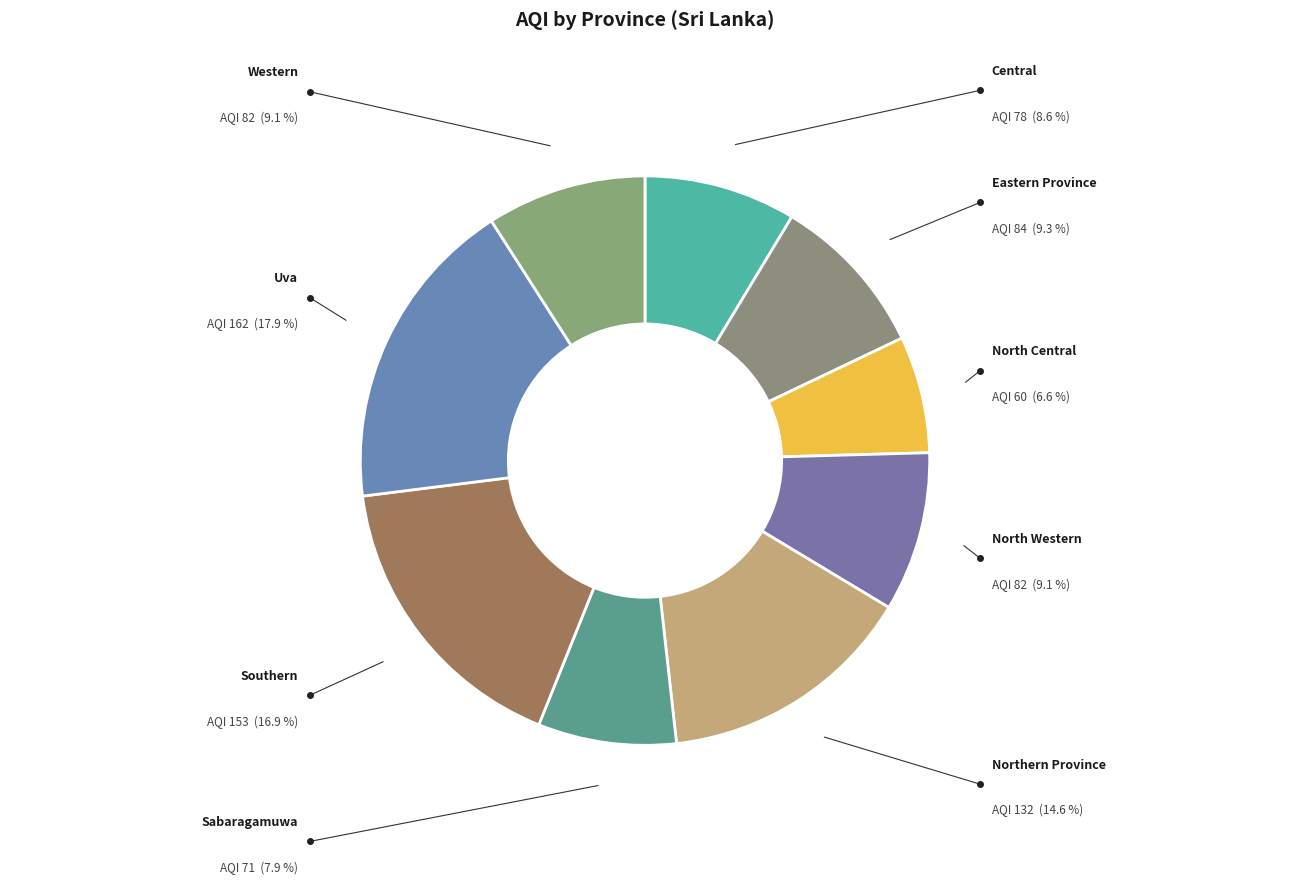

Which category has the biggest portion of the pie?

Uva